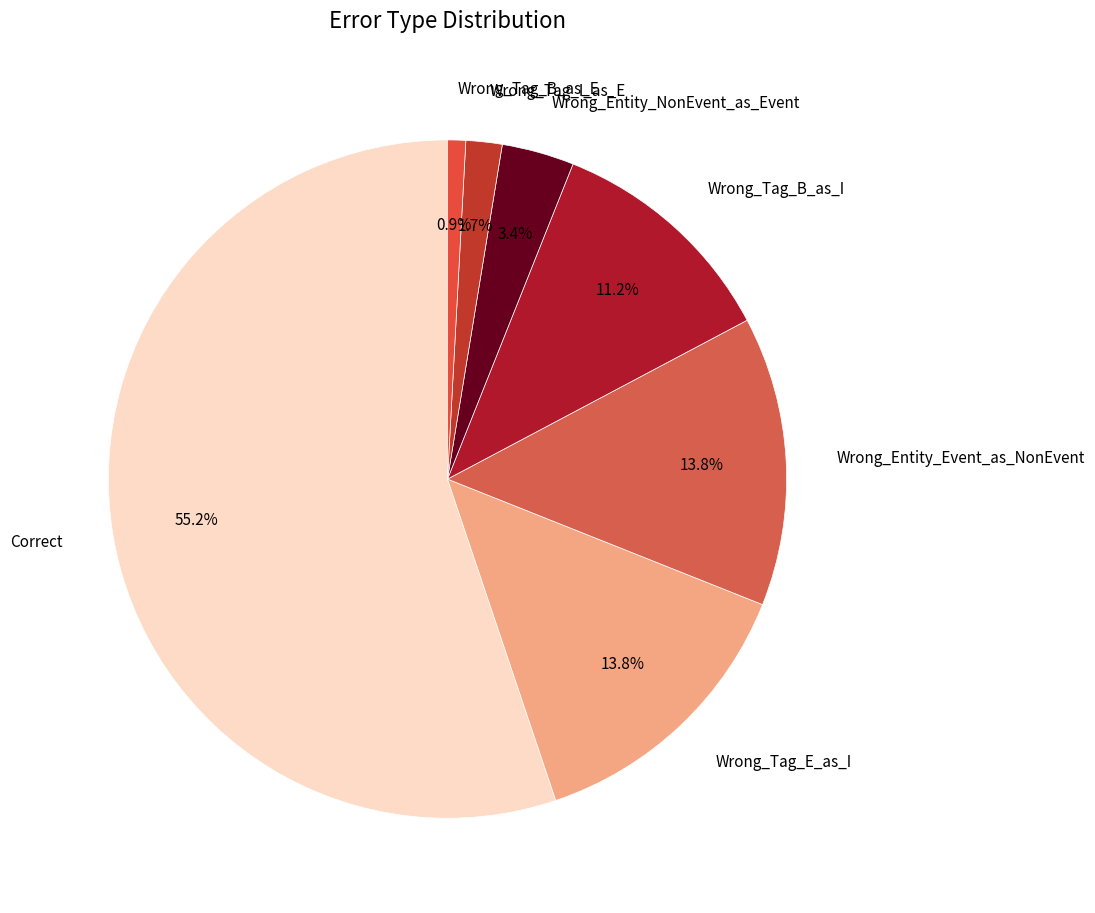

What is the largest slice in the pie chart?

Correct